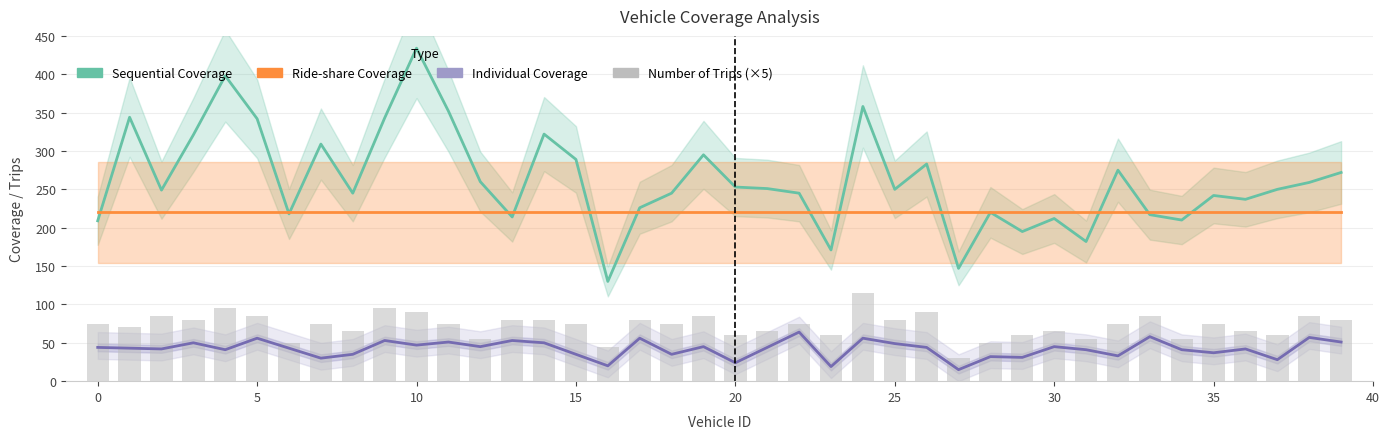

How many distinct data groups are displayed?

4